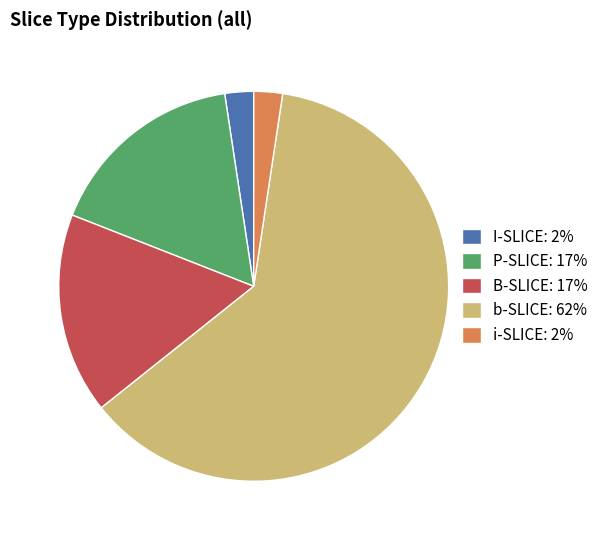

Does B-SLICE: 17% represent more than half of the total?

No